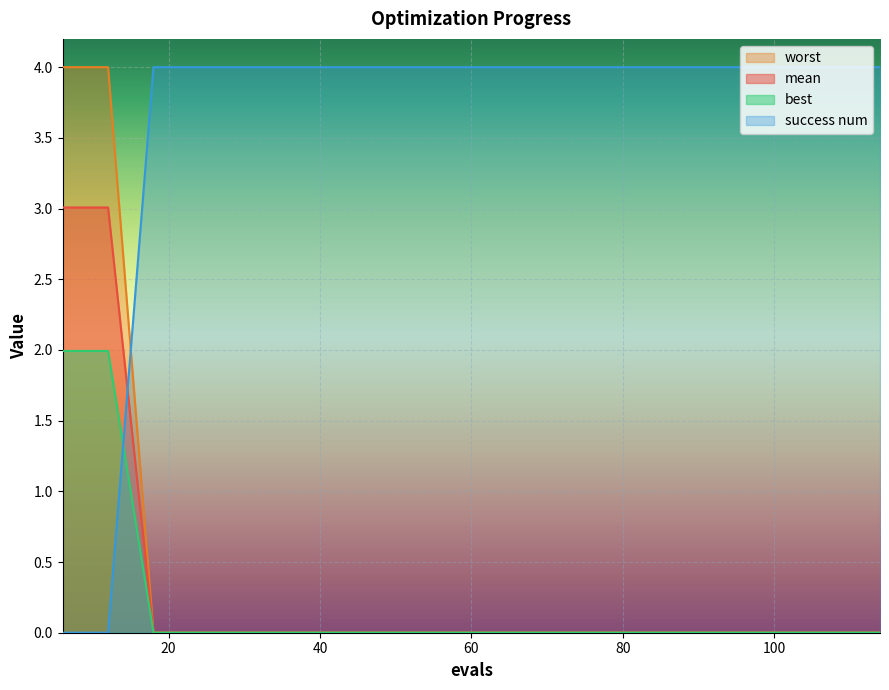

What is the average value of the worst series?

0.4